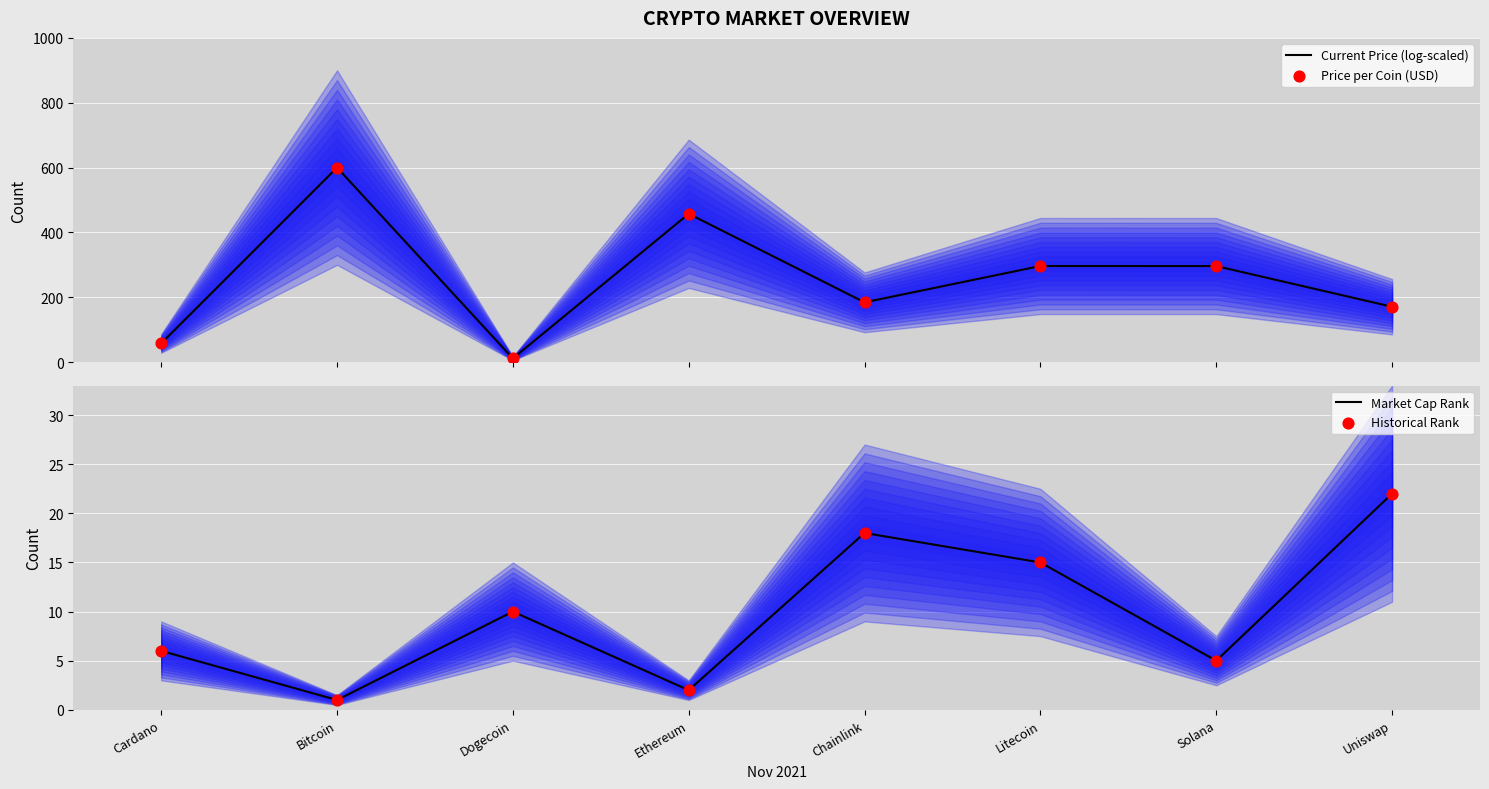

Which series has the largest total across all categories?

Current Price (log-scaled)